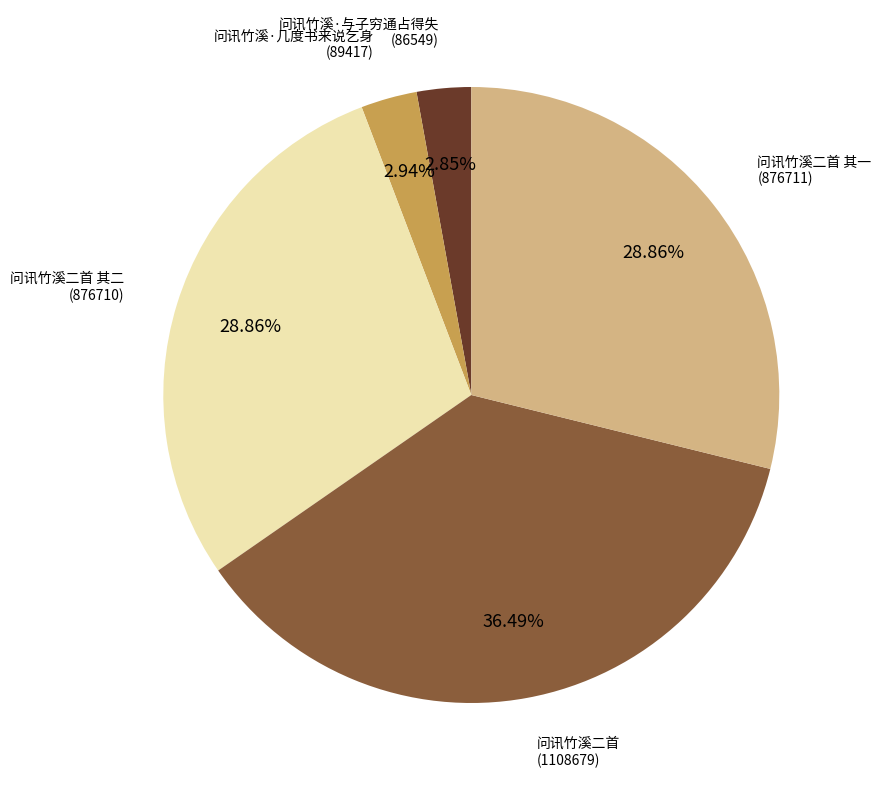

Is there any slice that represents more than half of the pie?

No